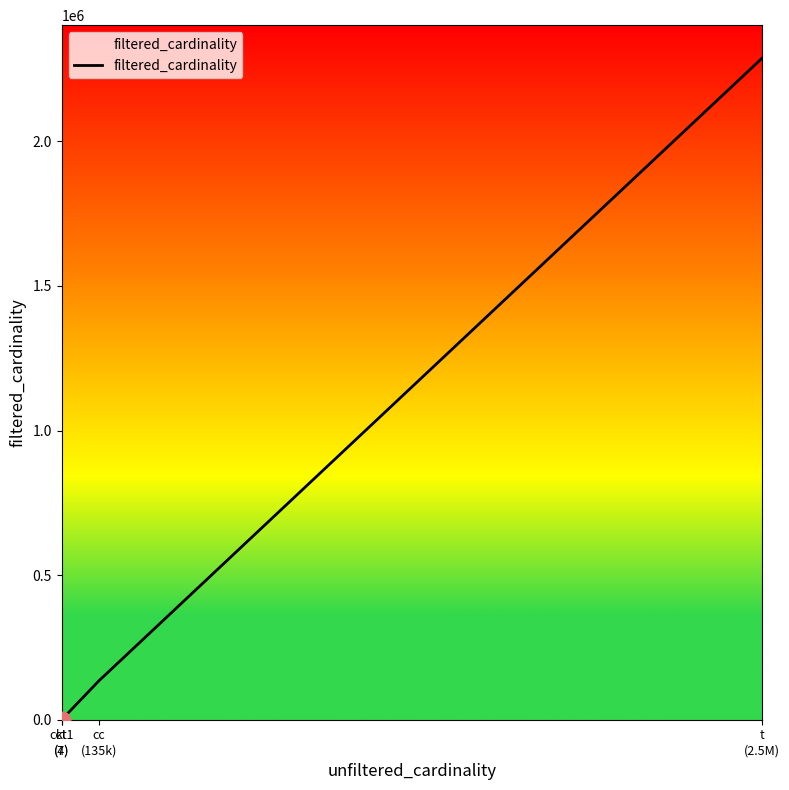

What is the greatest value displayed?

2287271